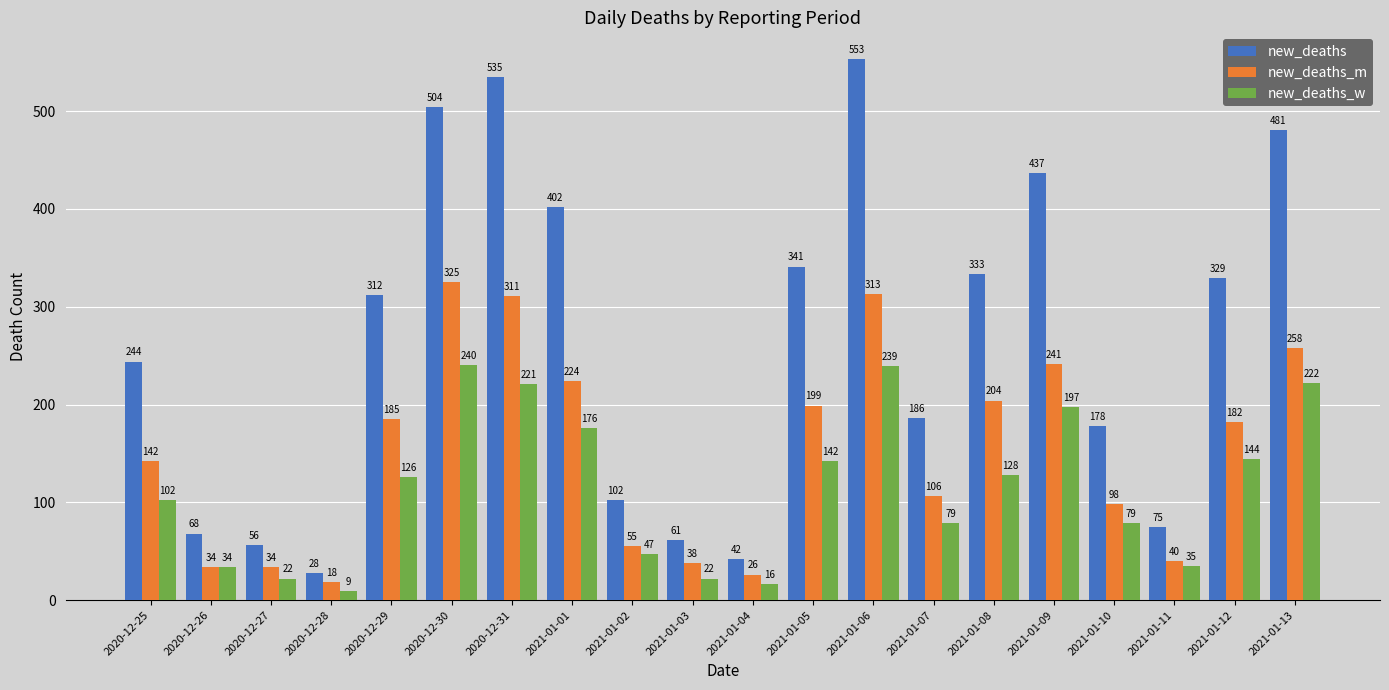

What is the difference between the maximum and minimum values in the new_deaths series?

525